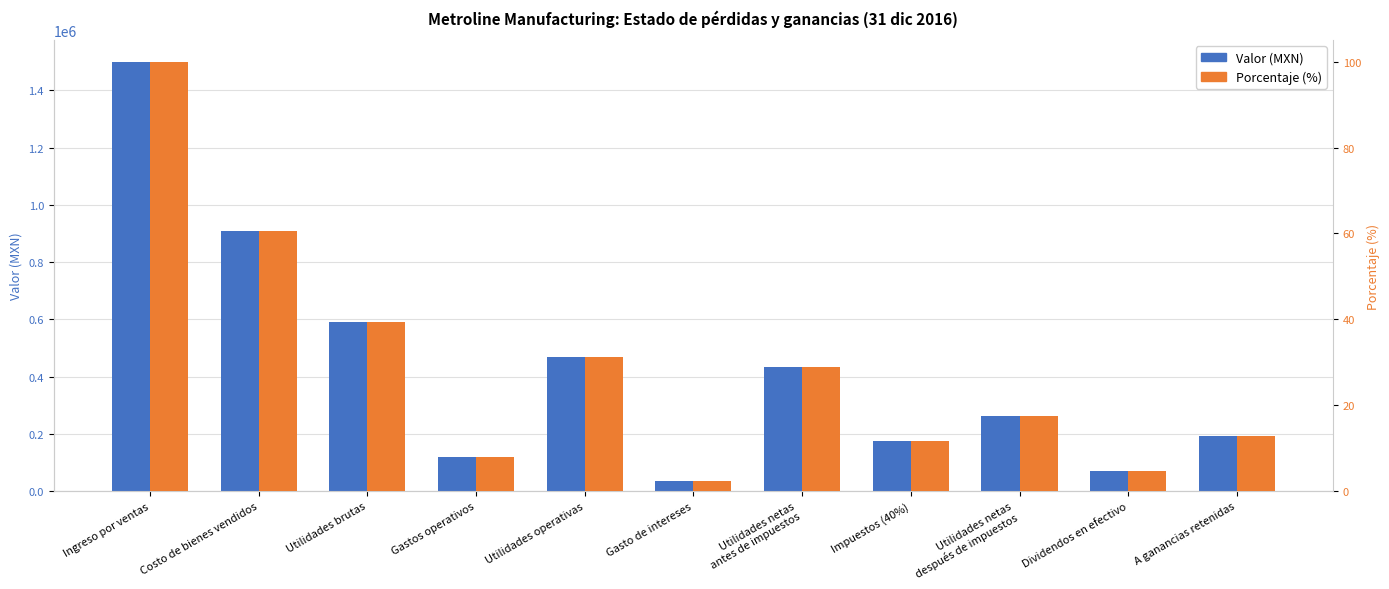

What is the difference between the second highest and second lowest values in the Porcentaje (%) series?

56.0